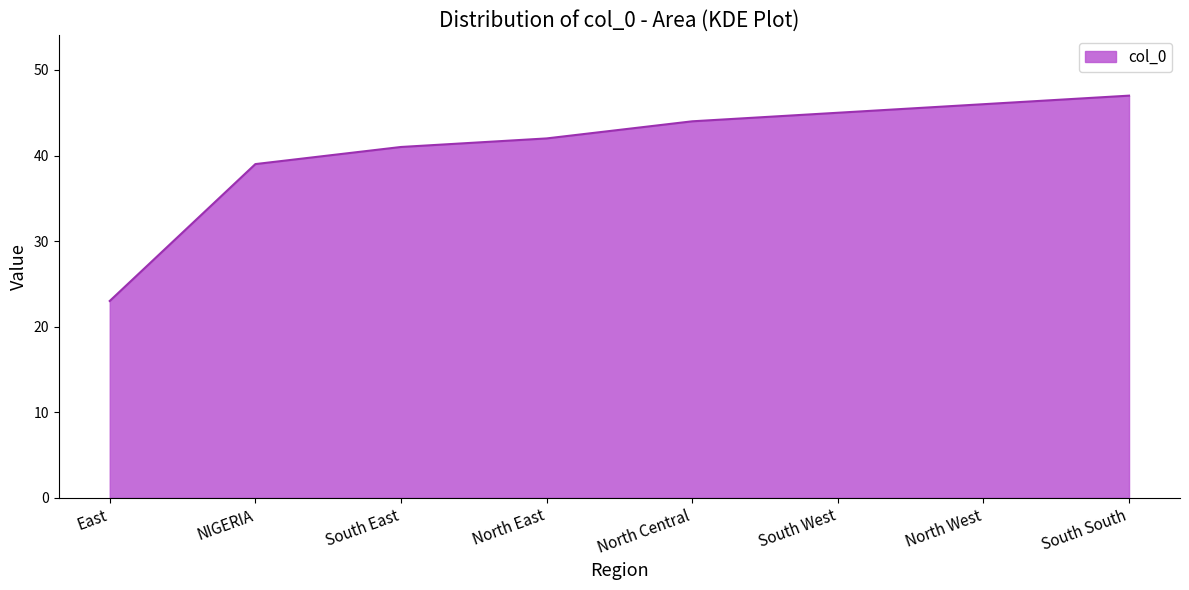

The value at NIGERIA is 69. True or false?

False